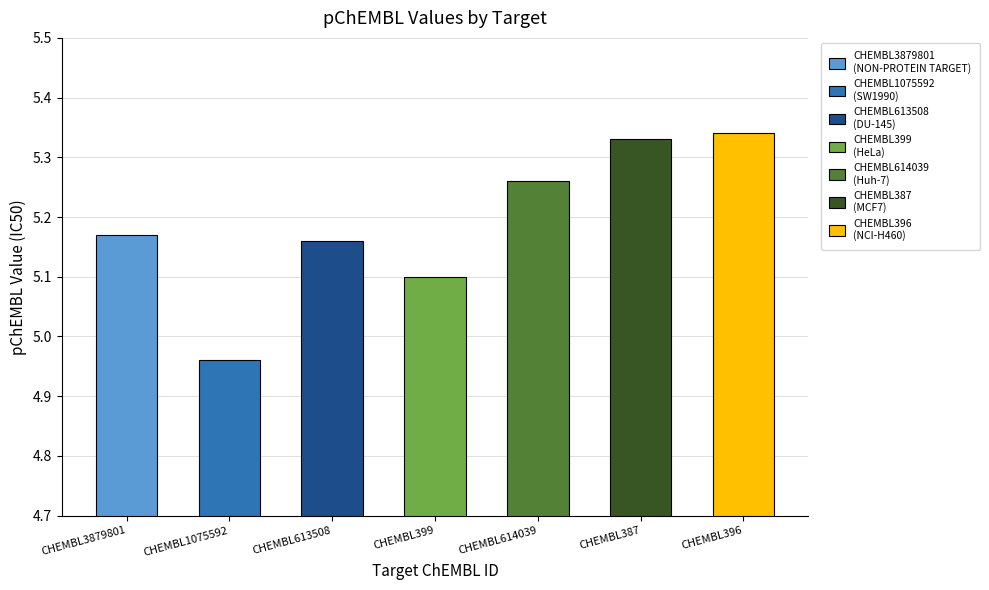

What is the average value?

5.2